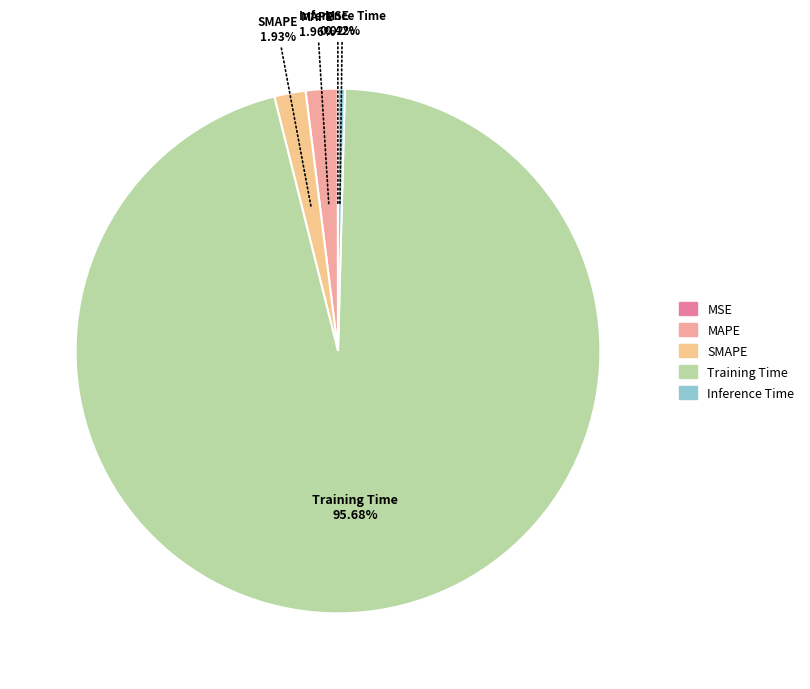

Is there any slice that represents more than half of the pie?

Yes